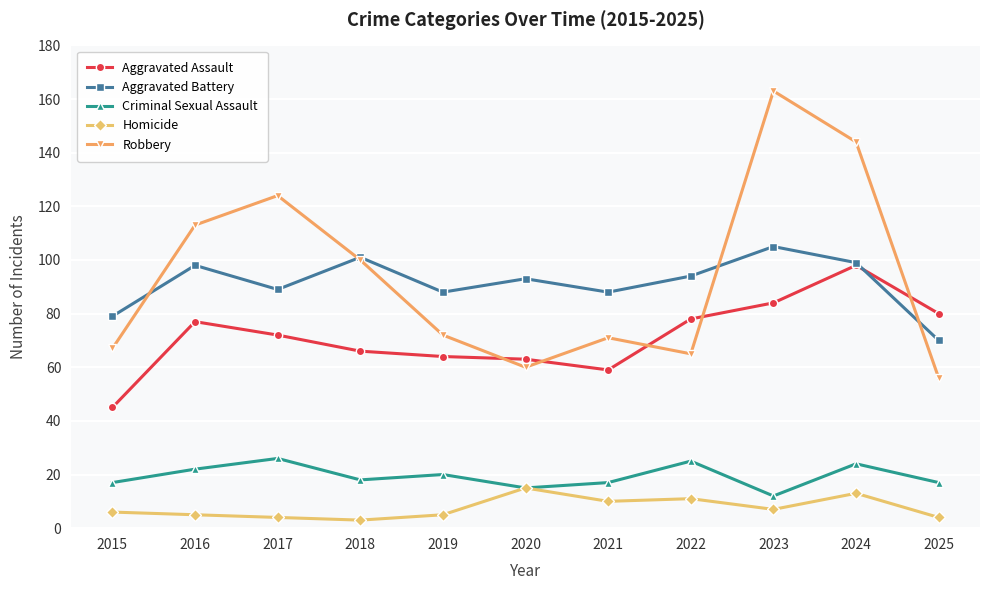

Which series has the largest range (max minus min)?

Robbery